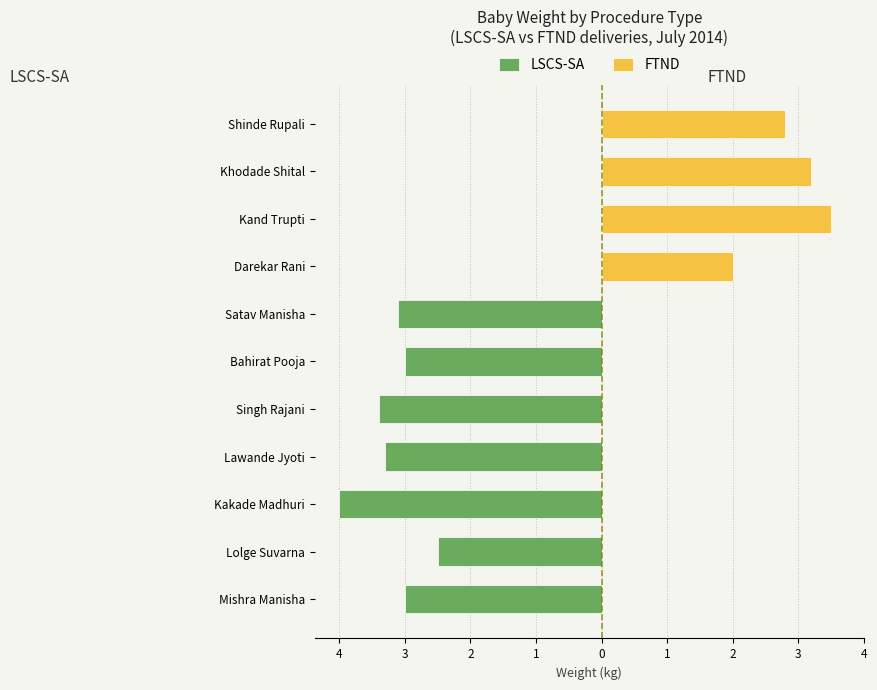

What is the value of the LSCS-SA bar at the 3rd from the left?

-4.0